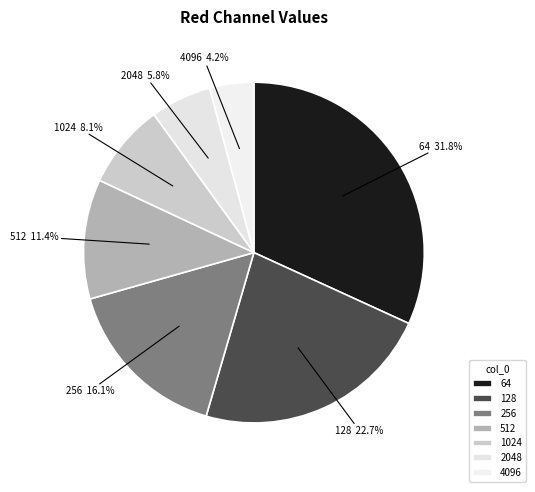

Combined, what portion of the pie is 128 and 1024?

30.8%